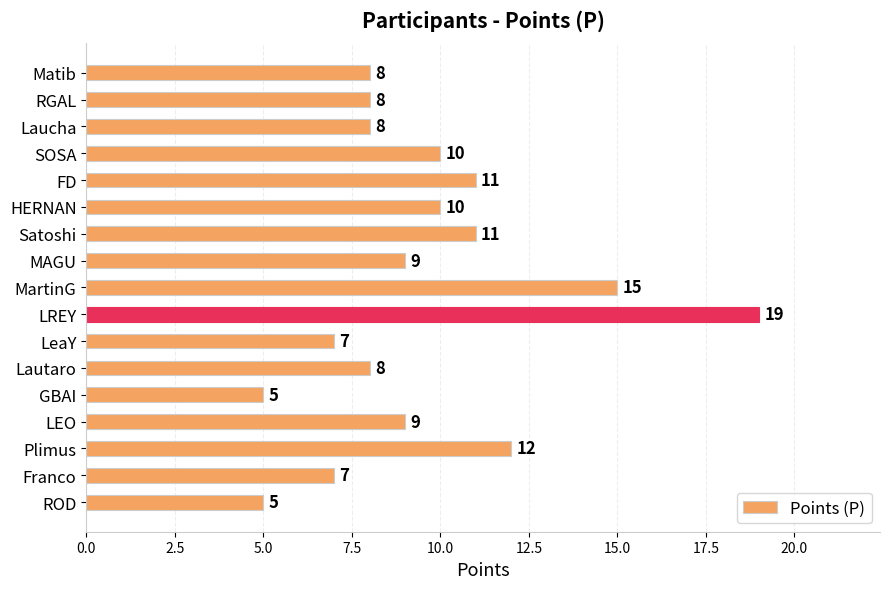

How many categories are shown in the chart?

17